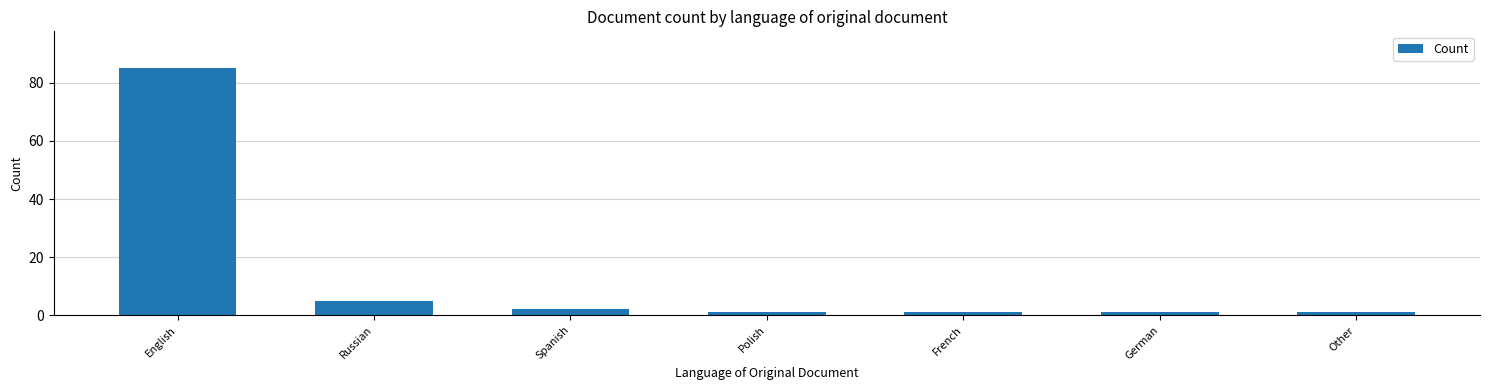

What is the greatest value displayed?

85